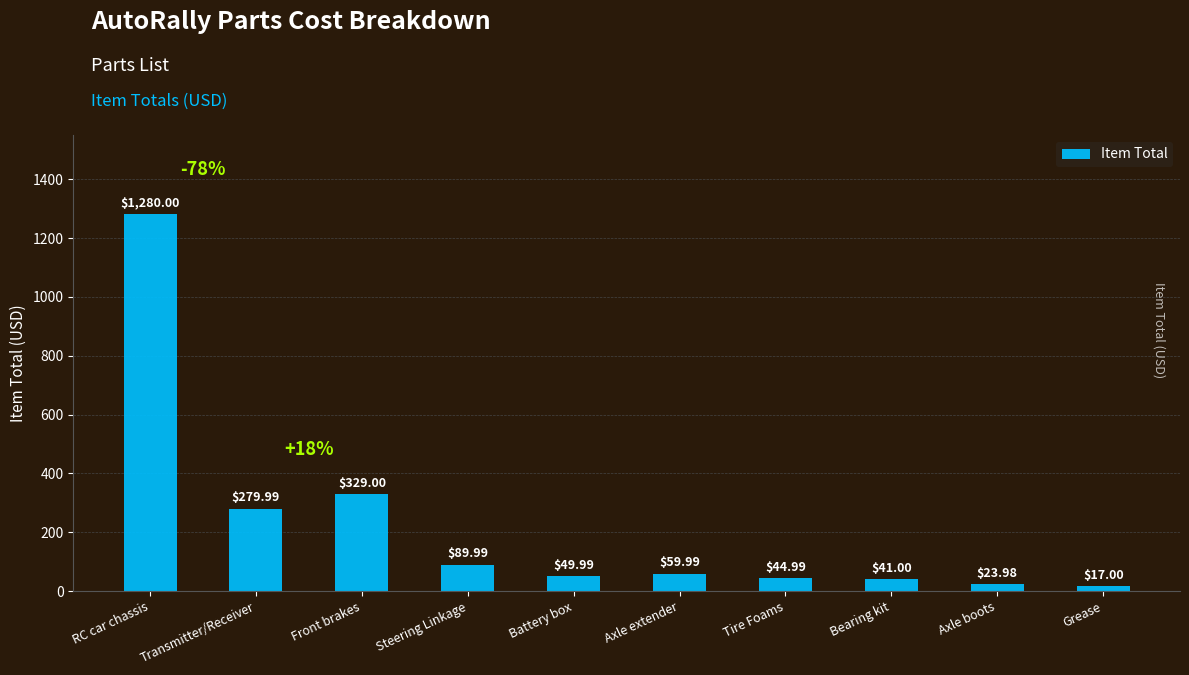

Rank the categories by value from highest to lowest.

RC car chassis, Front brakes, Transmitter/Receiver, Steering Linkage, Axle extender, Battery box, Tire Foams, Bearing kit, Axle boots, Grease